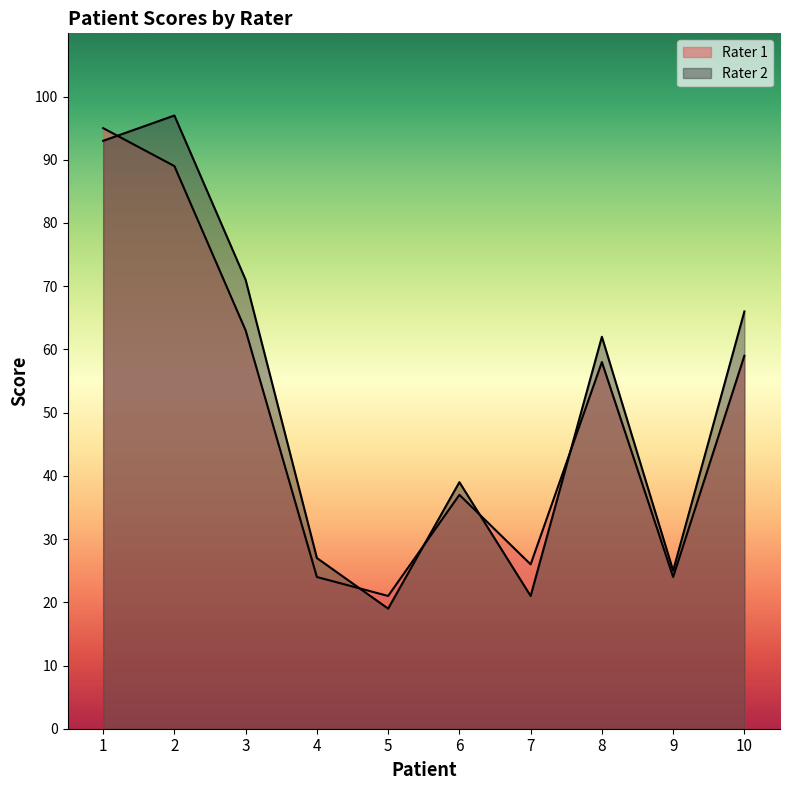

What is the total value across all series at 9?

49